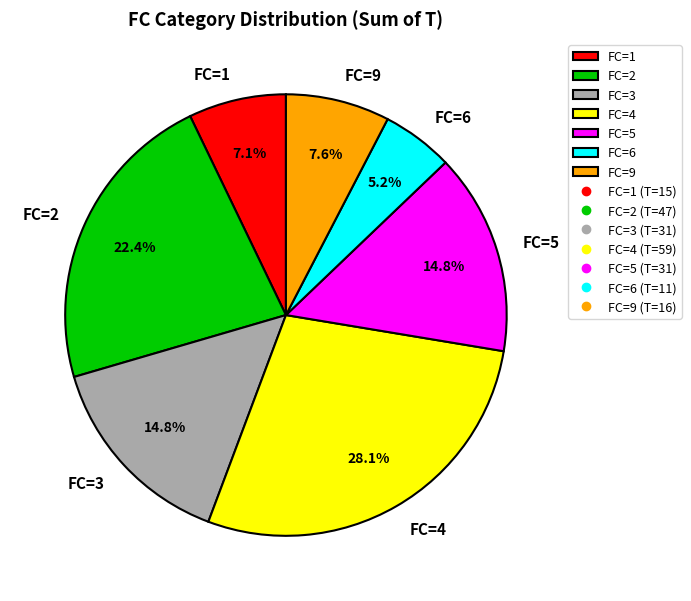

Combined, do FC=1 and FC=4 account for over 50%?

No